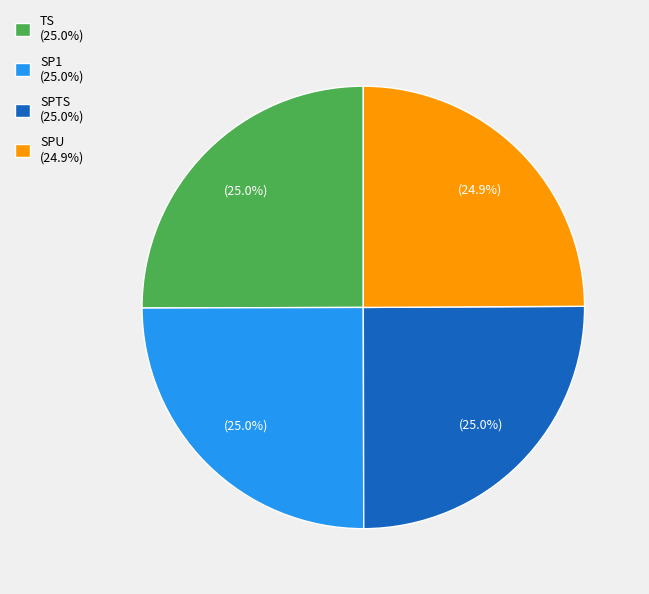

Does SPU account for over 50% of the chart?

No